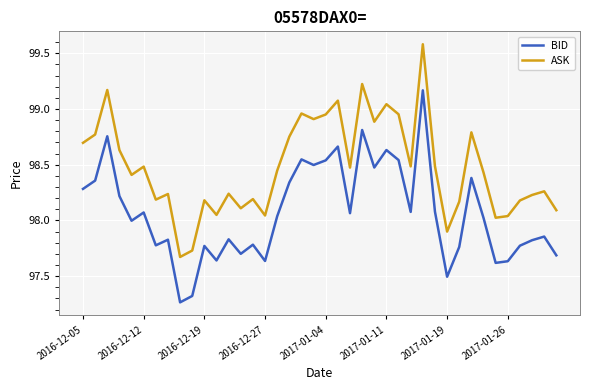

True or false: BID and ASK cross at least once.

False